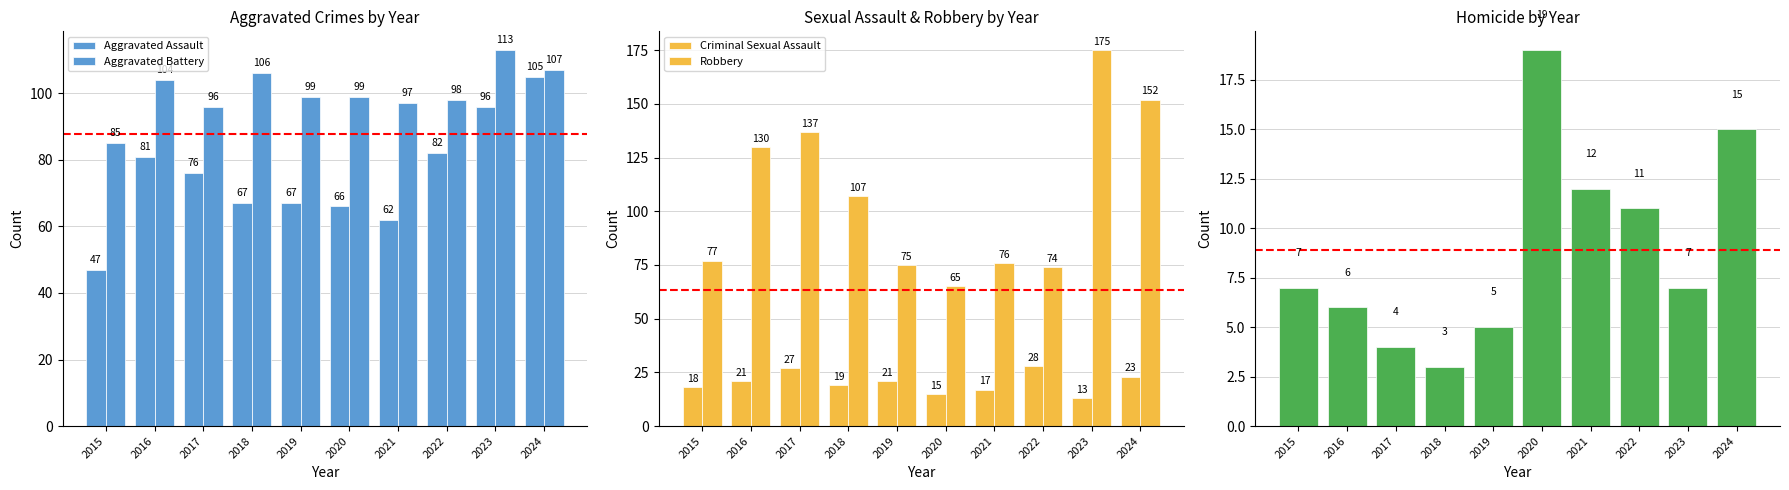

What is the sum of all Homicide values?

89